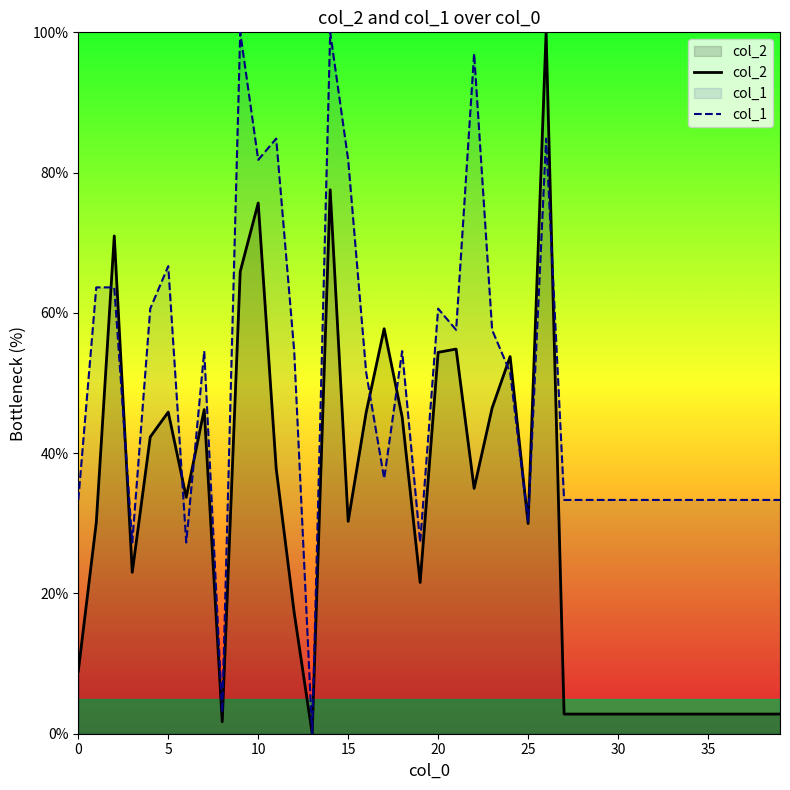

What is the label of the 29th point from the right?

11